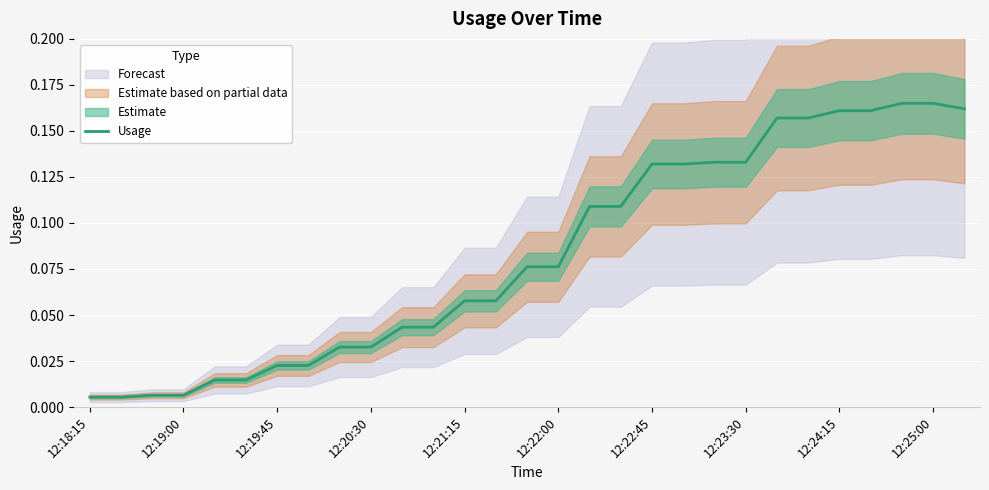

At which category does the chart reach its peak across all series?

26